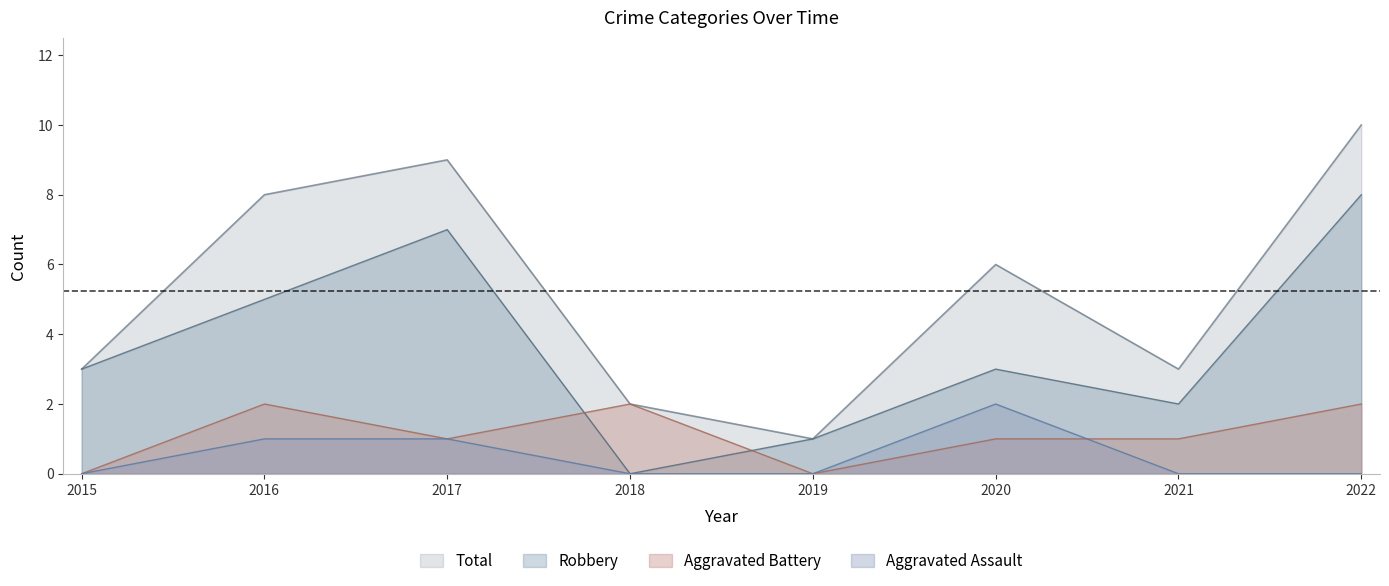

What are all the series names shown in the legend?

Total, Robbery, Aggravated Battery, Aggravated Assault